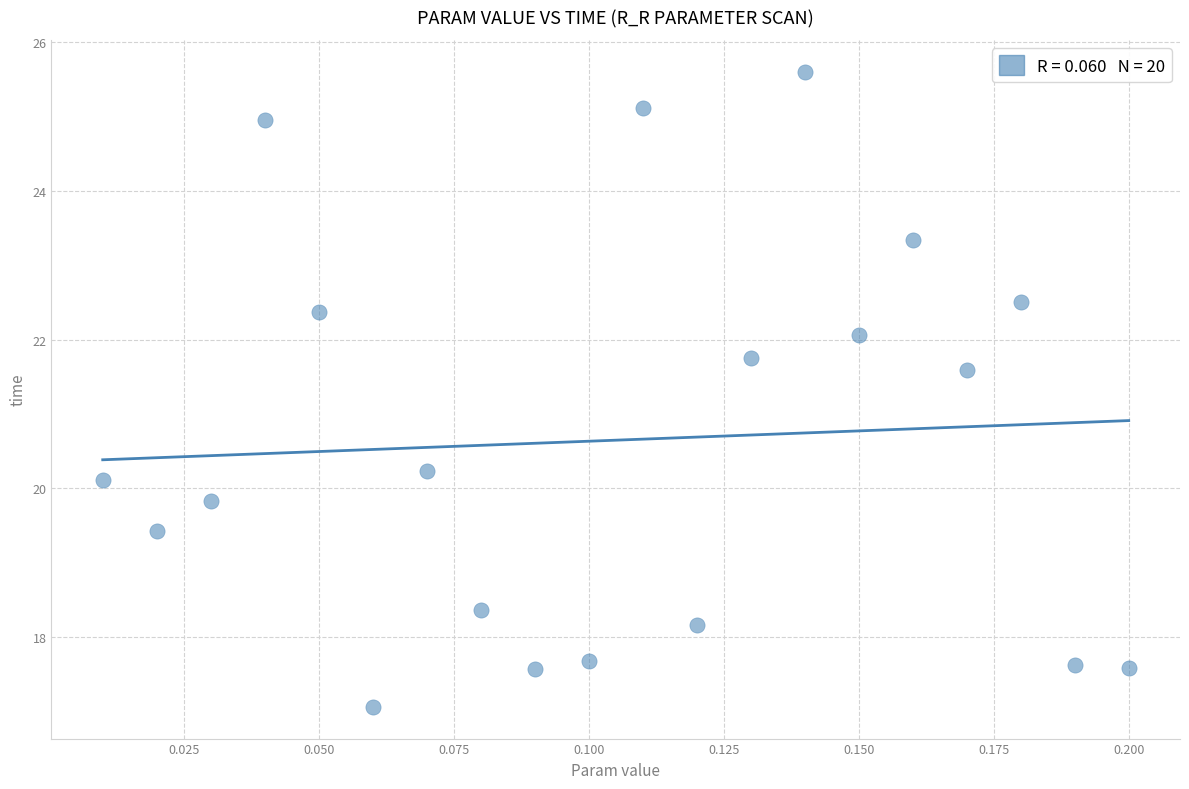

What Y value in the scatter plot is closest to 21?

21.6